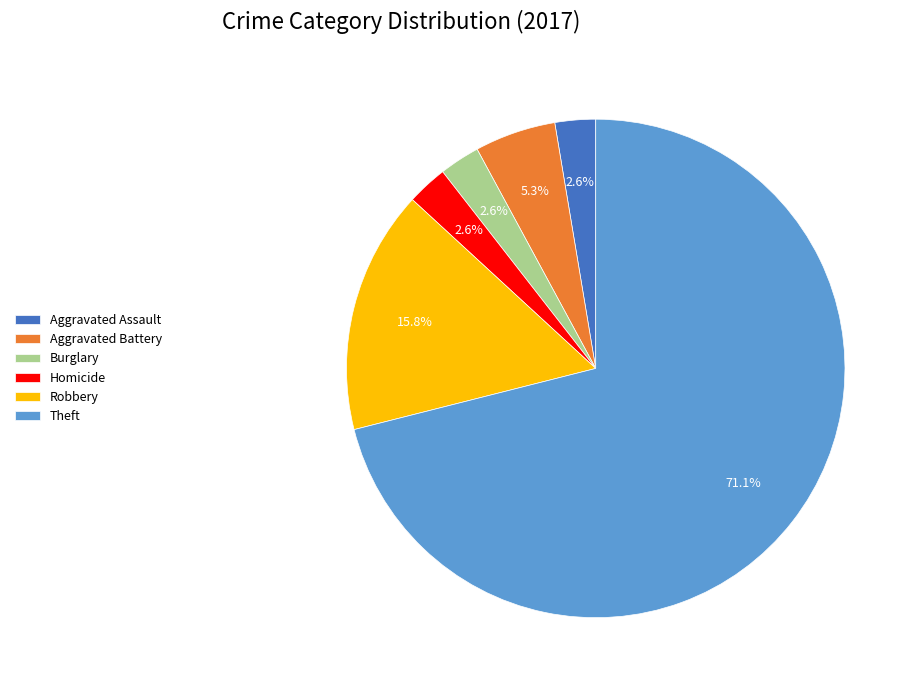

What is the majority slice?

Theft